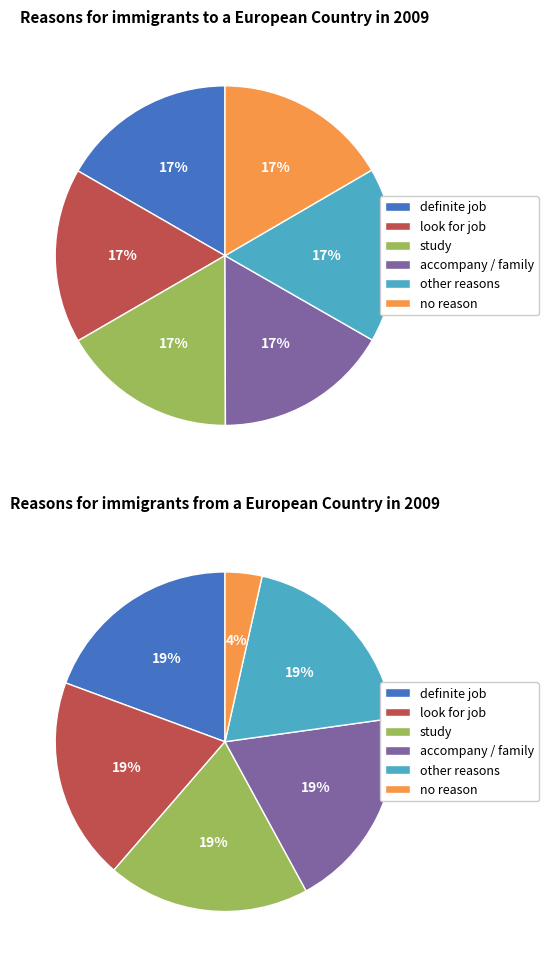

Is 10.2 the majority of the pie?

No